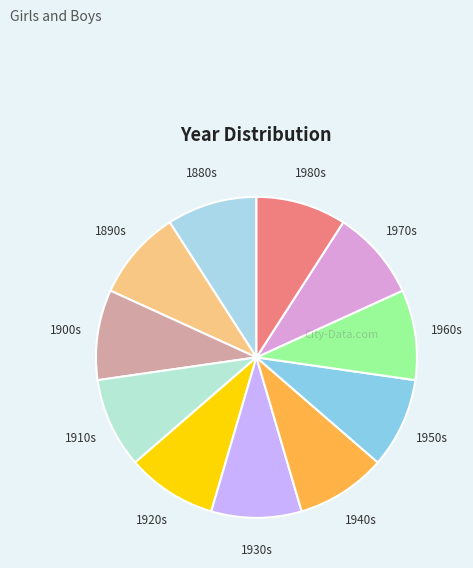

Approximately how many times larger is the value at 1960s compared to 1980s?

1.0